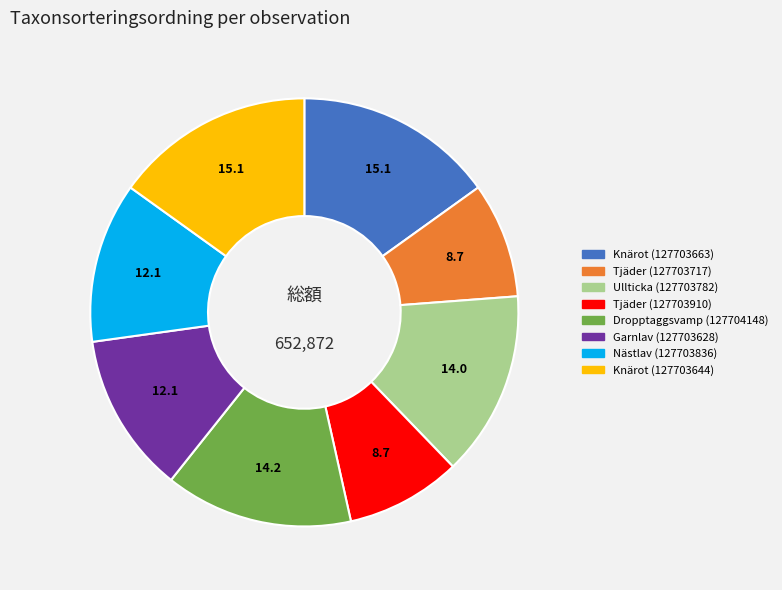

What is the ratio of the value at Garnlav (127703628) to the value at Ullticka (127703782)?

0.9